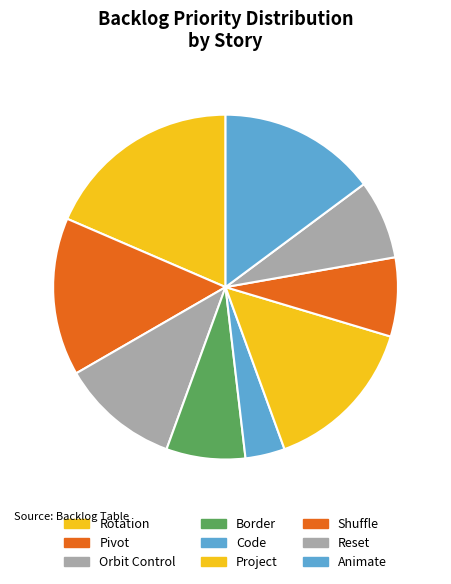

Is there any slice that represents more than half of the pie?

No